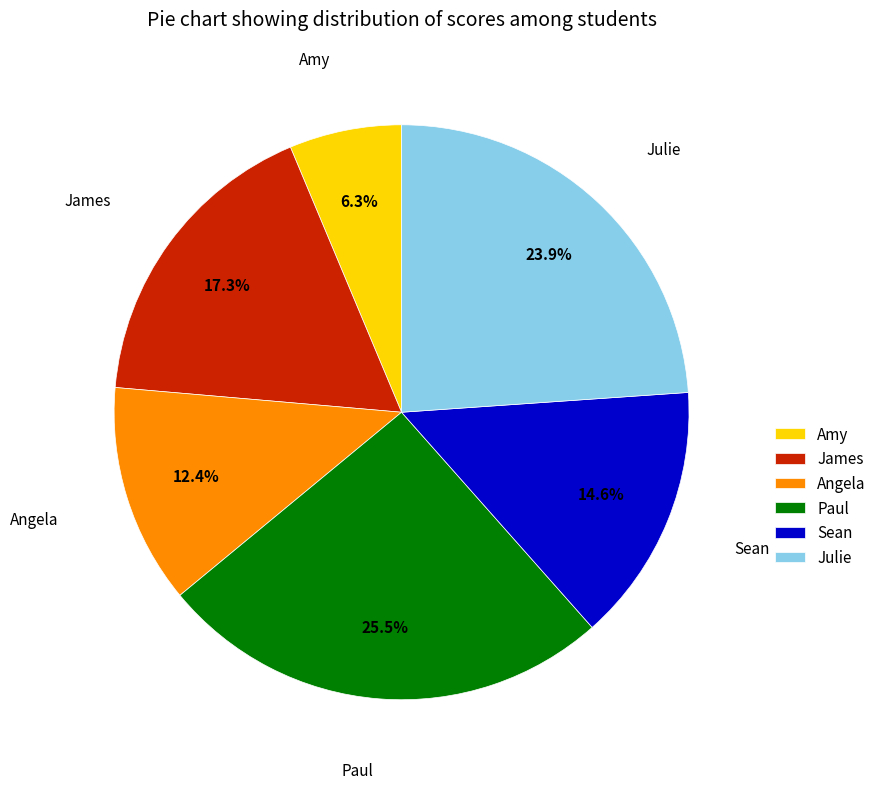

Is there a majority slice in this chart?

No